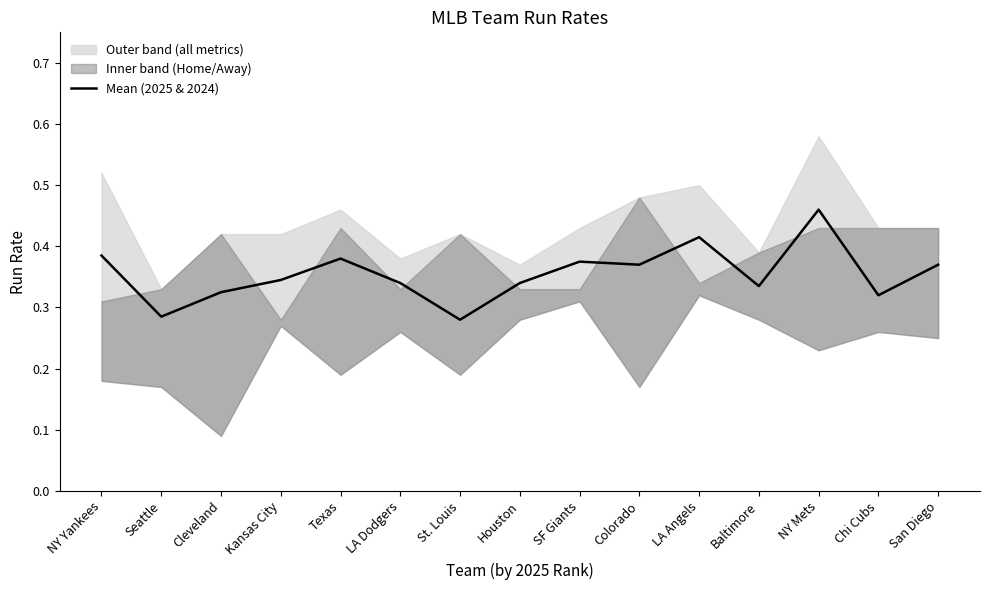

Count the values in the range 0 to 1.

15